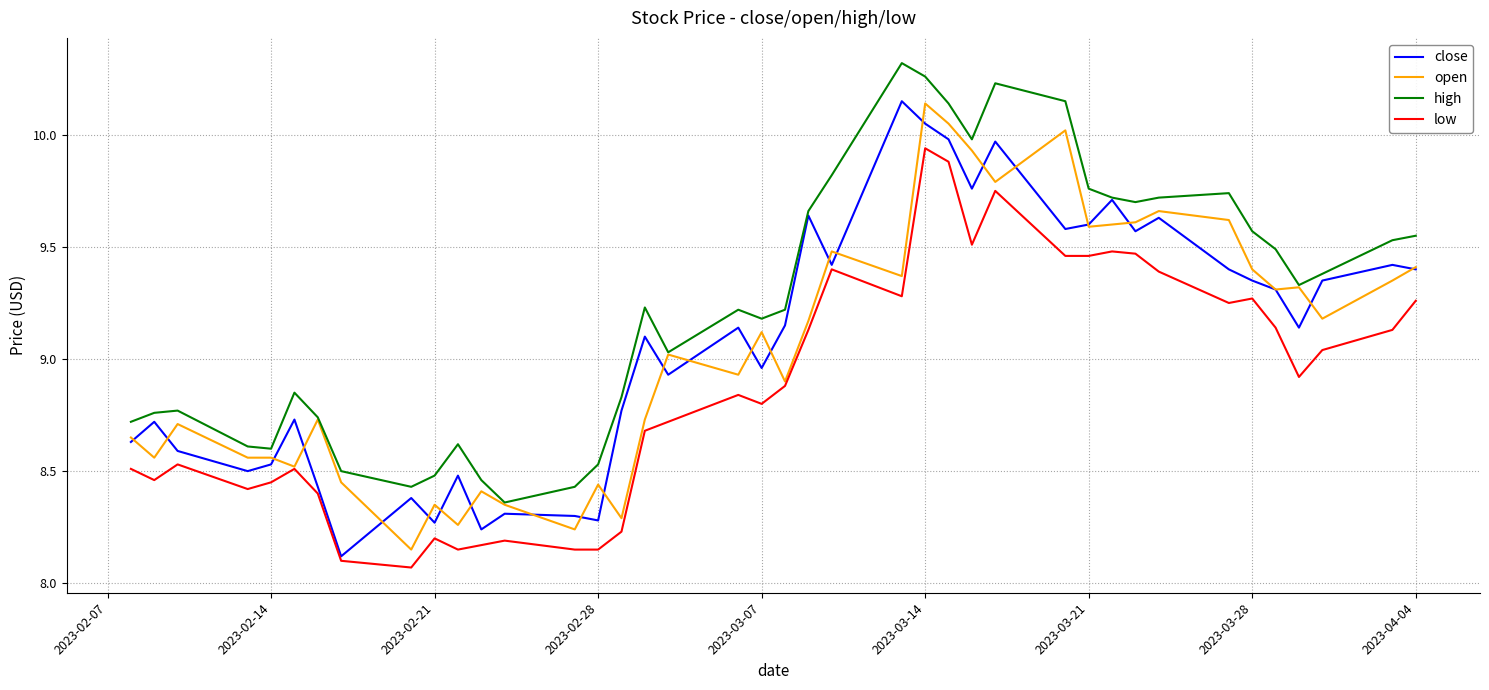

Is this an area chart (filled region under the line)?

No